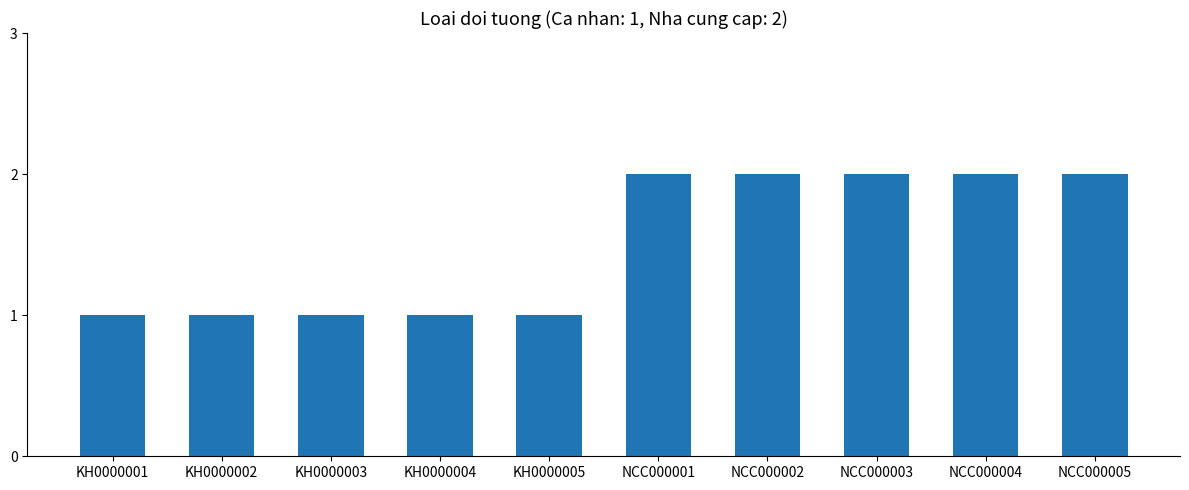

What is the difference between the second highest and second lowest values?

1